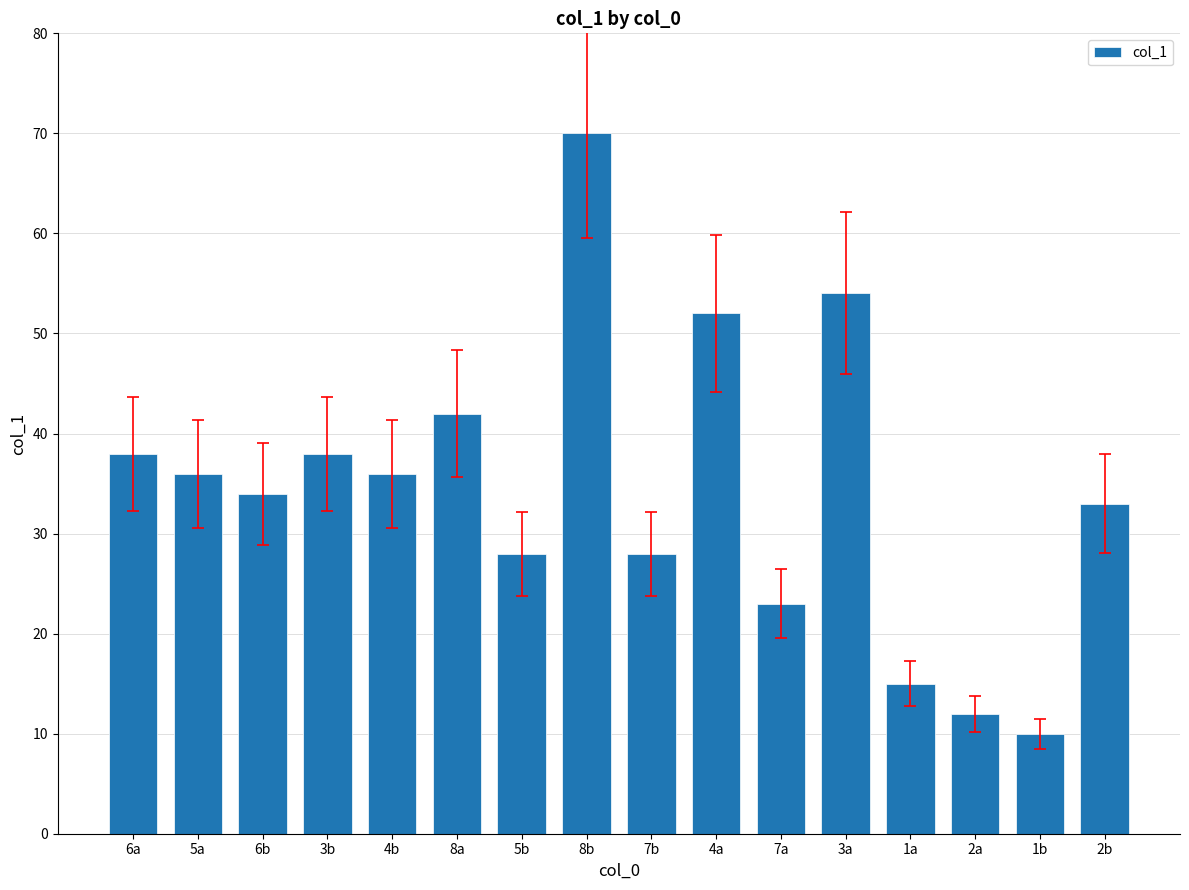

True or false: the data shows 81 at 4a.

False